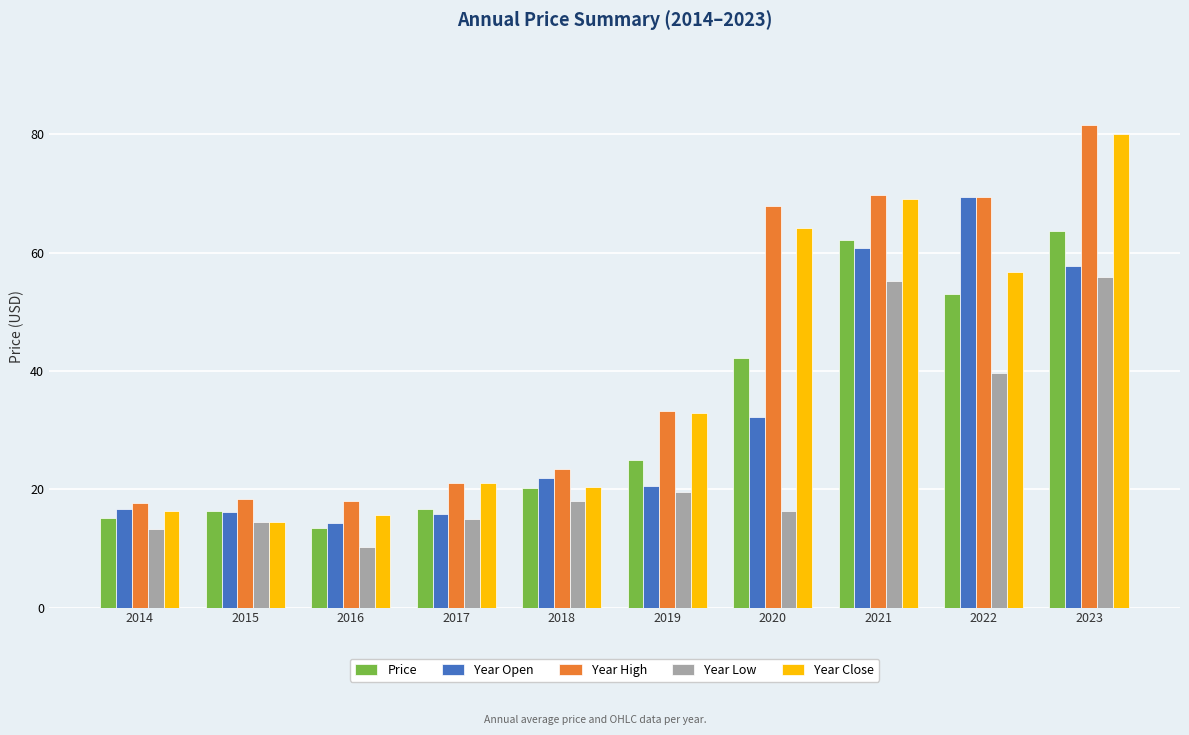

At how many categories does at least one series exceed 40?

4